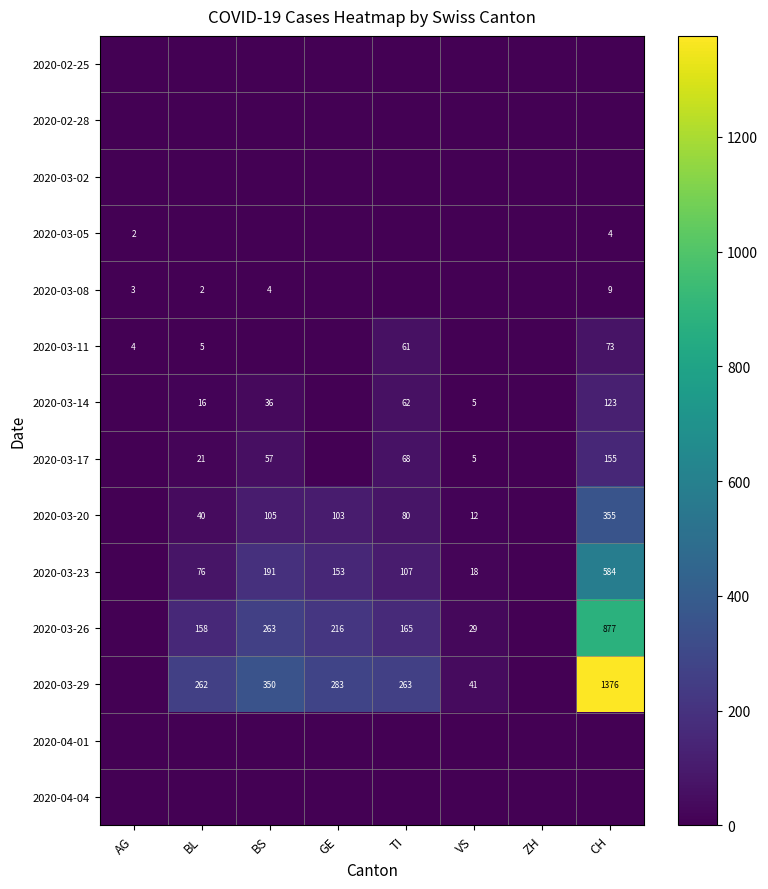

Is it true that 2020-03-29 equals 350 at BS?

True